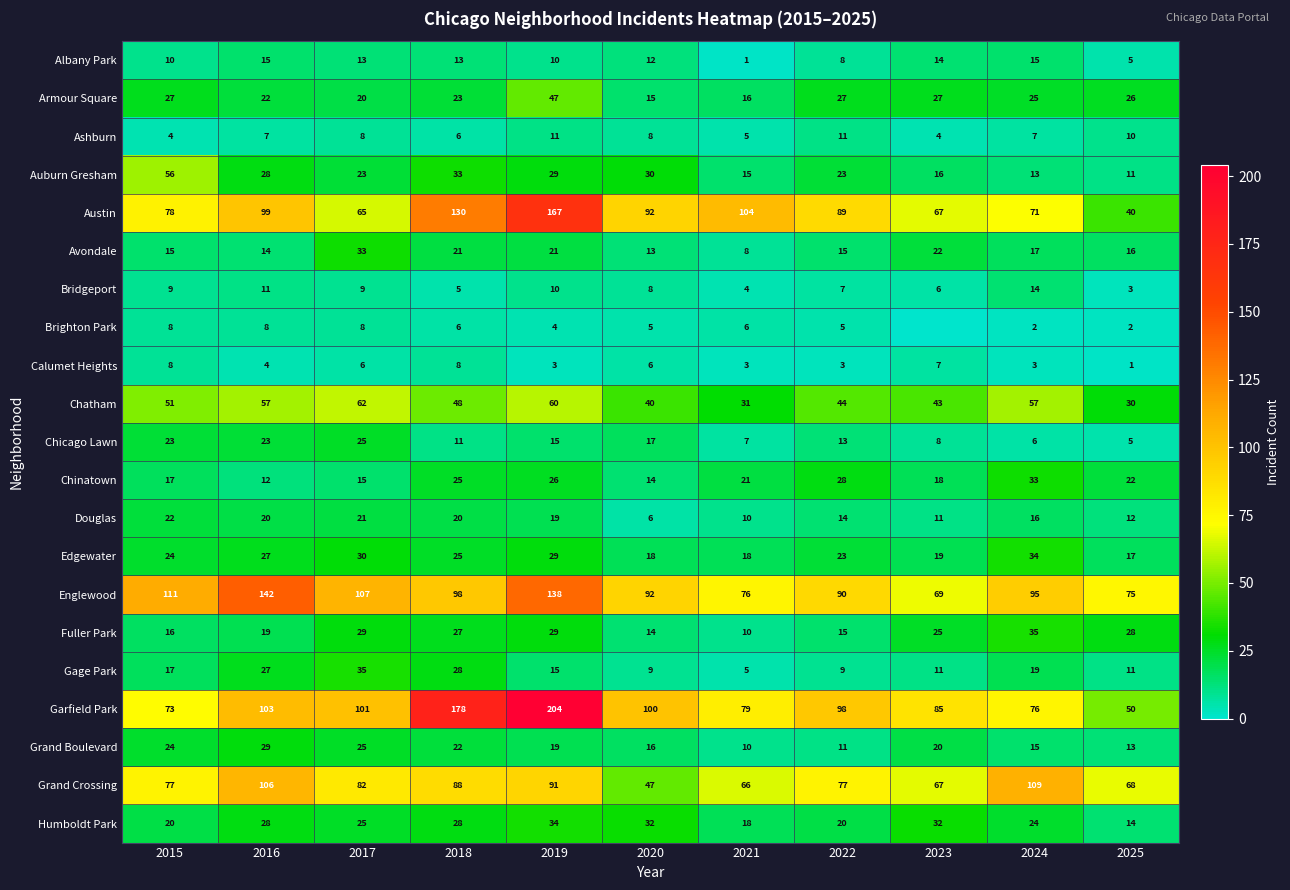

What value does the Humboldt Park series have at 2018, to the nearest 10?

30